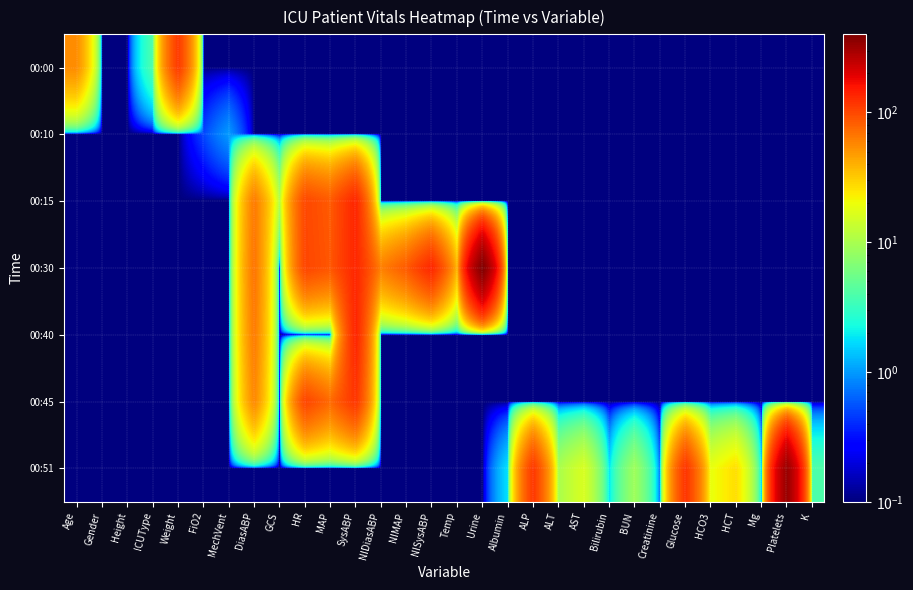

Which category has the lowest value across all series?

Gender